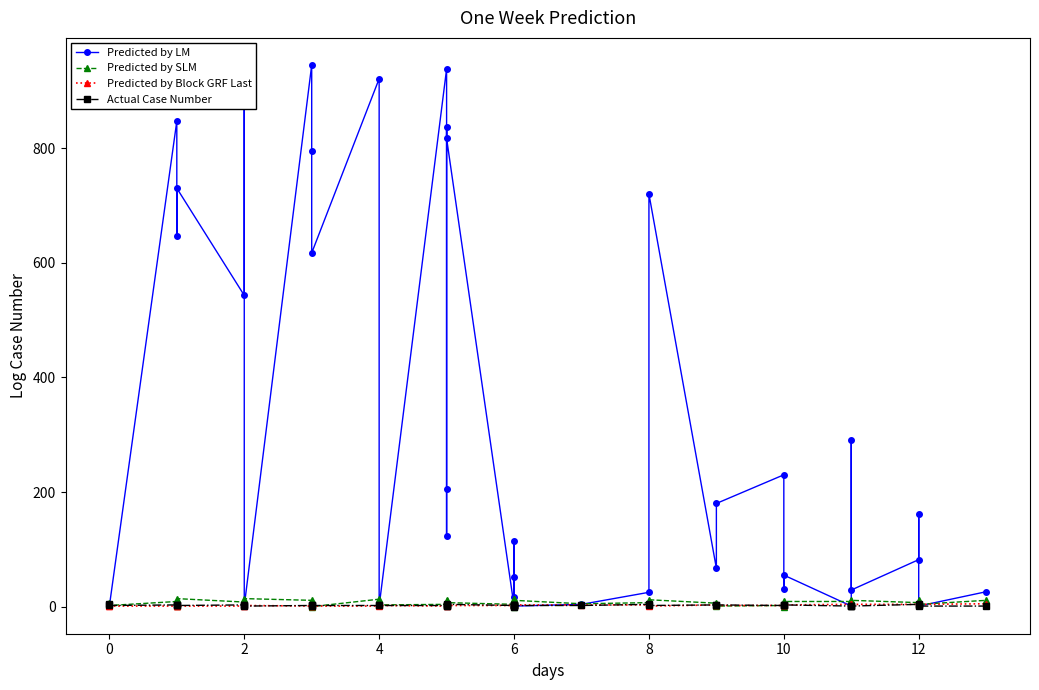

Reading left to right, extract all data points from this chart.

Predicted by LM: 1	1	847	646	730	543	887	1	945	795	617	921	1	938	123	206	837	817	1	51	16	114	1	1	1	4	25	720	67	180	230	30	55	1	291	29	82	161	1	26
Predicted by SLM: 7	2	9	1	14	8	5	14	11	3	0	13	3	4	9	11	6	7	4	5	0	14	13	6	11	5	7	12	6	1	2	0	9	9	4	11	7	12	4	11
Predicted by Block GRF Last: 1	1	1	1	1	1	1	2	1	1	1	1	2	1	2	2	1	2	2	2	2	3	2	2	3	3	3	1	3	2	2	3	3	4	3	4	4	2	4	5
Actual Case Number: 4	2	3	2	2	3	3	1	2	1	2	2	2	2	2	1	1	4	2	3	0	1	2	1	2	2	4	2	3	3	2	3	3	1	1	1	4	3	1	1